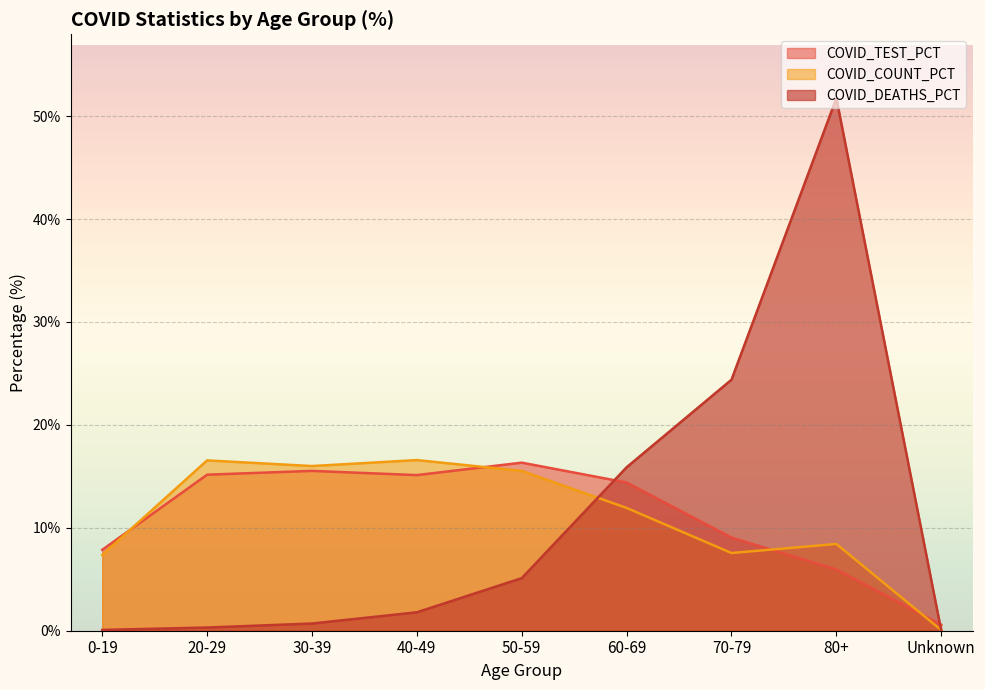

What is the sum of the COVID_TEST_PCT values at Unknown and 40-49?

15.7